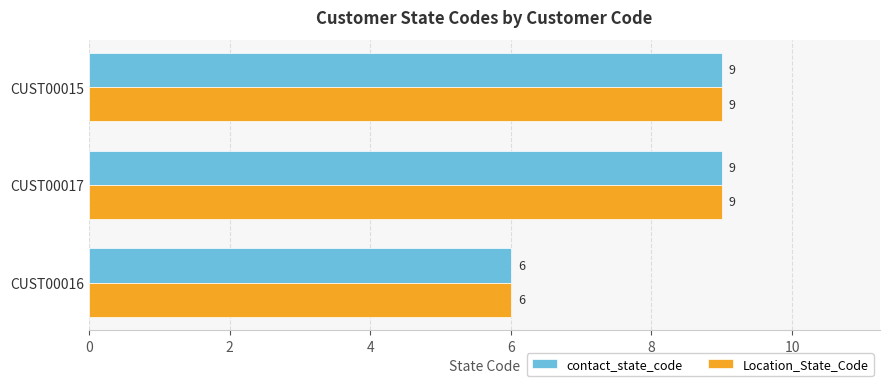

What is the total value across all series at CUST00016?

12